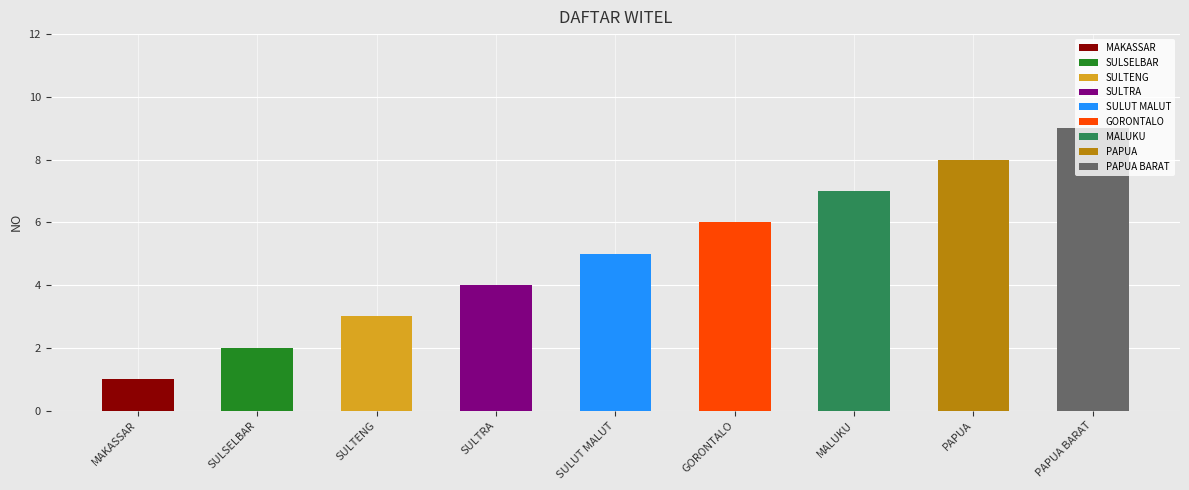

What is the label of the 9th bar from the left?

PAPUA BARAT